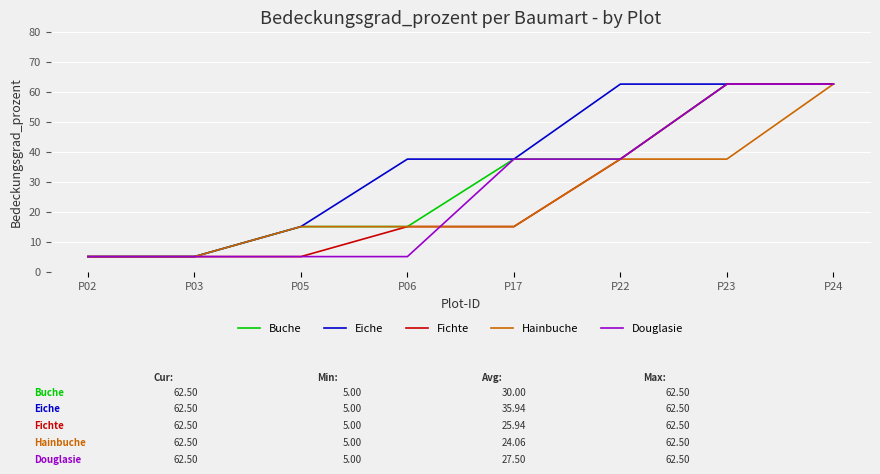

How many lines are shown in the chart?

5